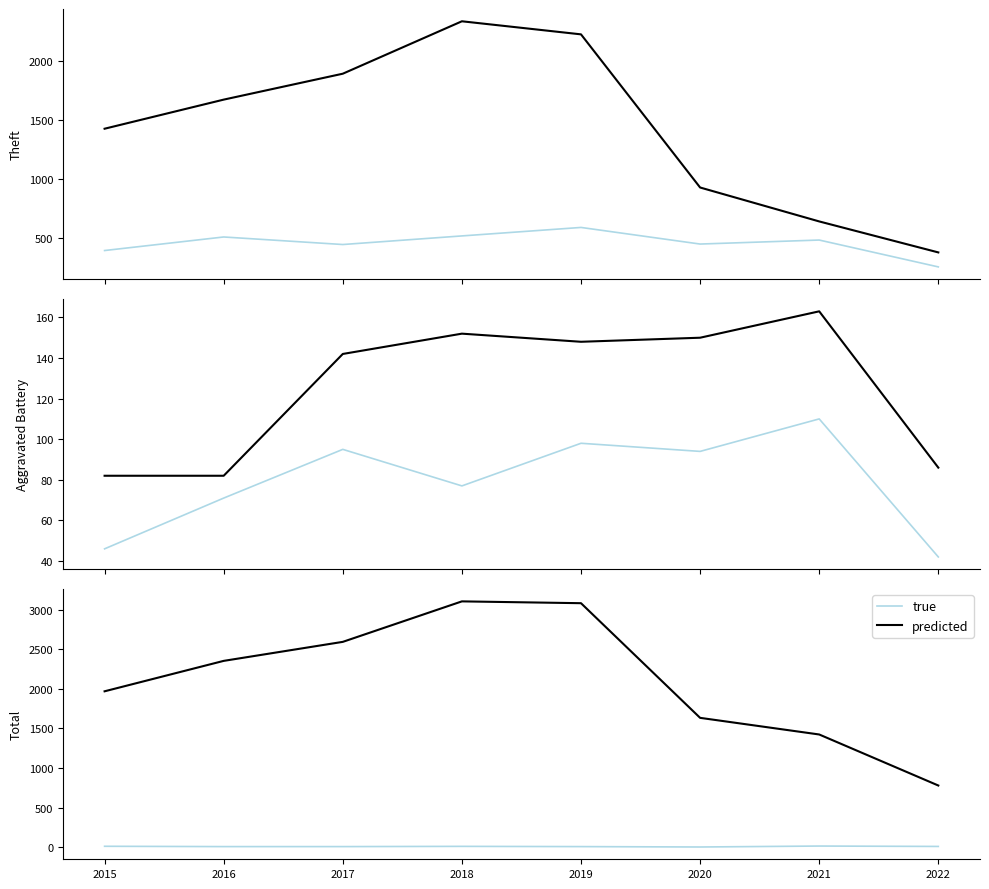

What is the highest value of the true series?

15